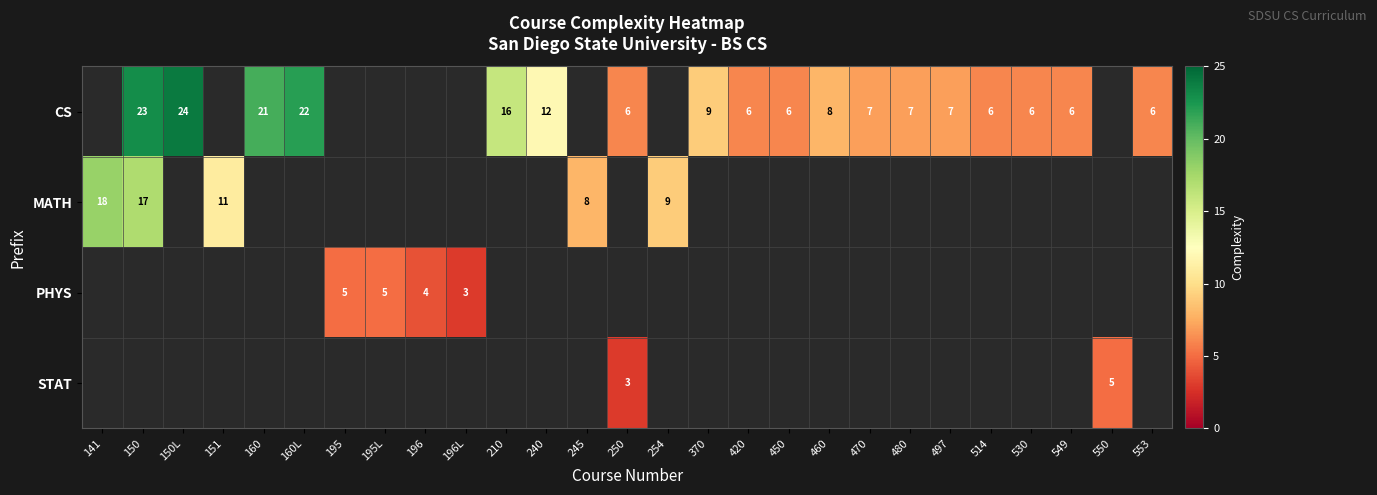

Is the value of PHYS at 196 greater than the value of CS at 553?

No